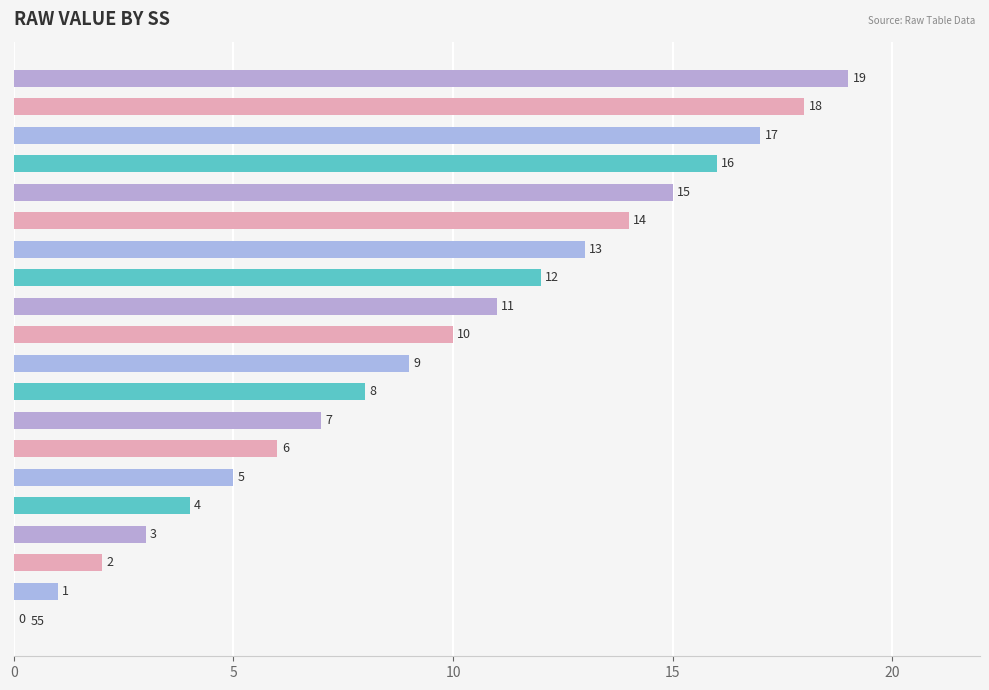

Where is the data nearest to the value 9?

83